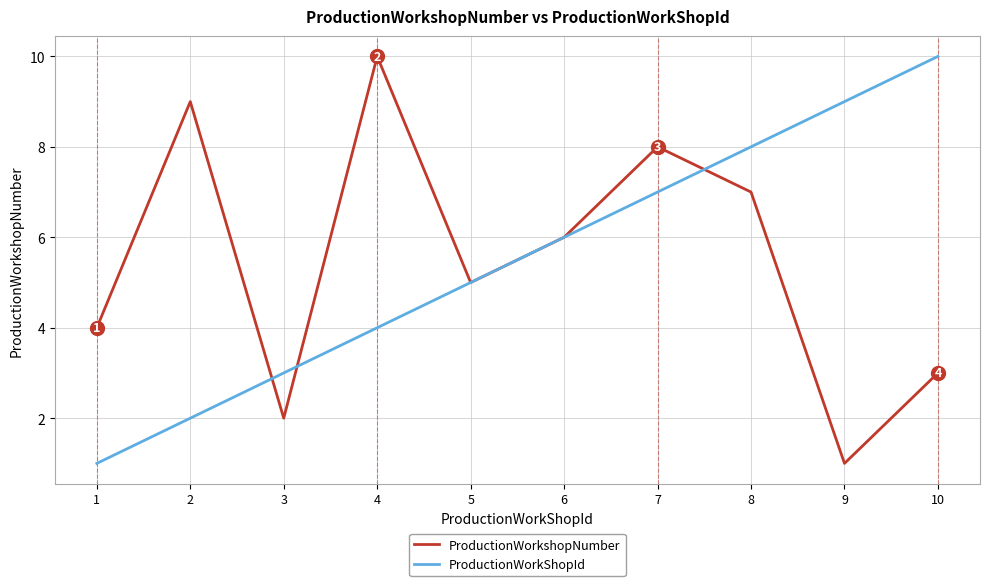

What is the approximate value of ProductionWorkShopId at 5?

5